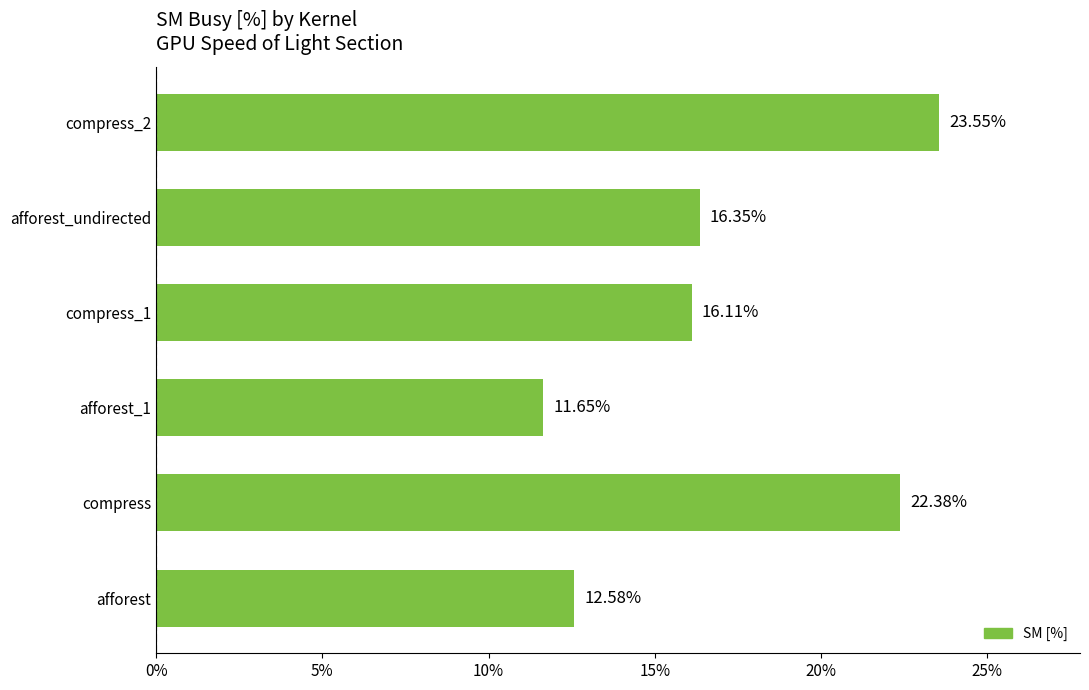

What is the smallest value displayed?

11.7